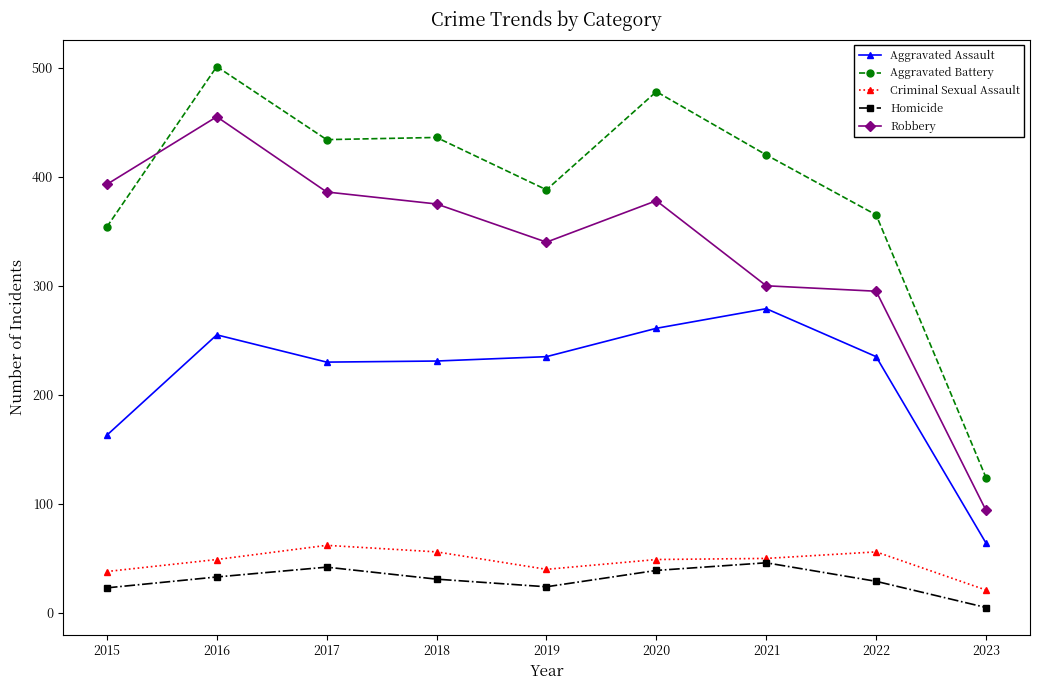

Which series has the largest total across all categories?

Aggravated Battery